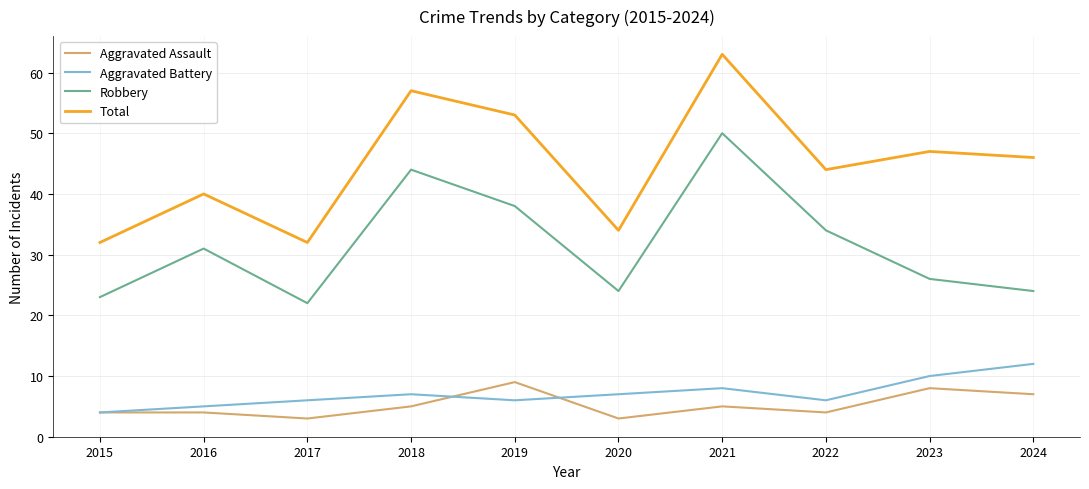

How many categories are shown in the chart?

10